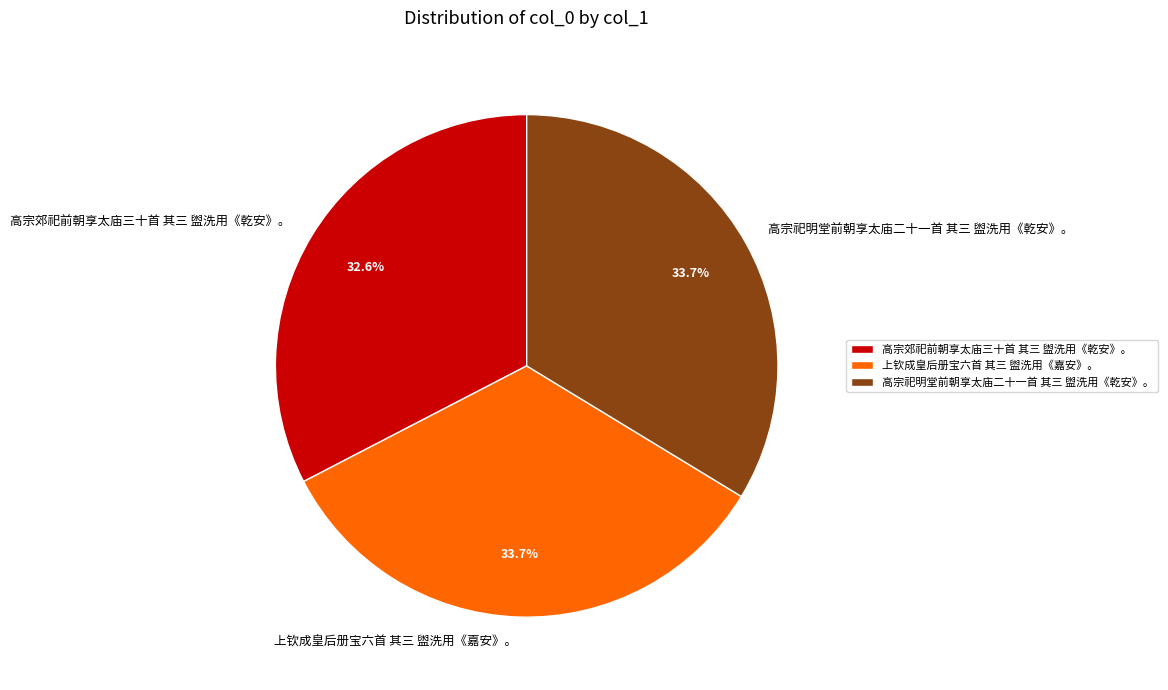

Which category has the smallest portion of the pie?

高宗郊祀前朝享太庙三十首 其三 盥洗用《乾安》。